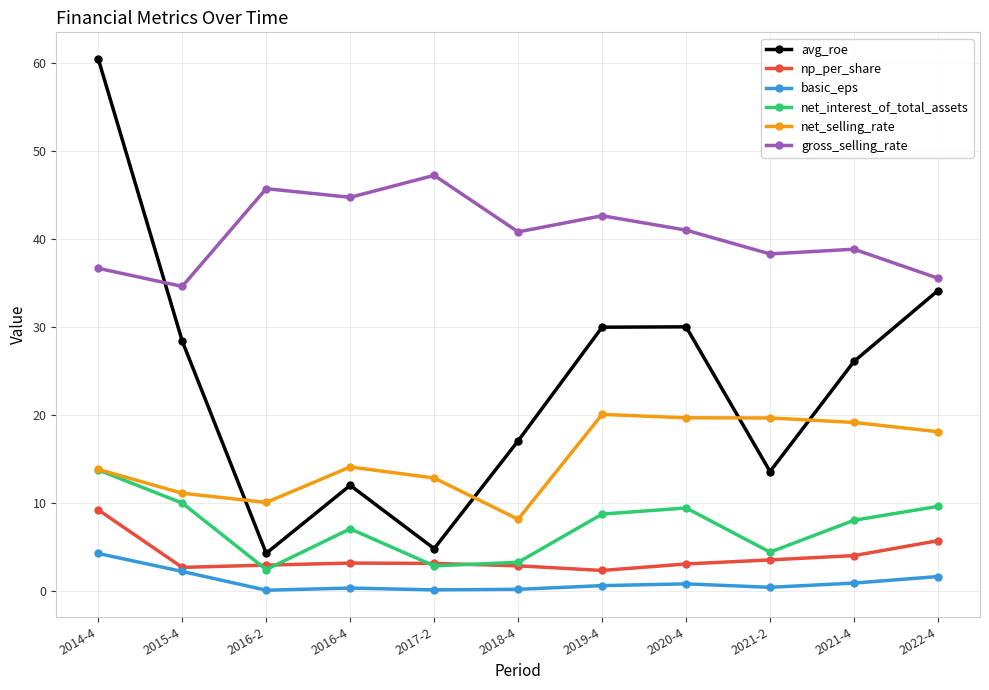

True or false: np_per_share and avg_roe intersect in this chart.

False